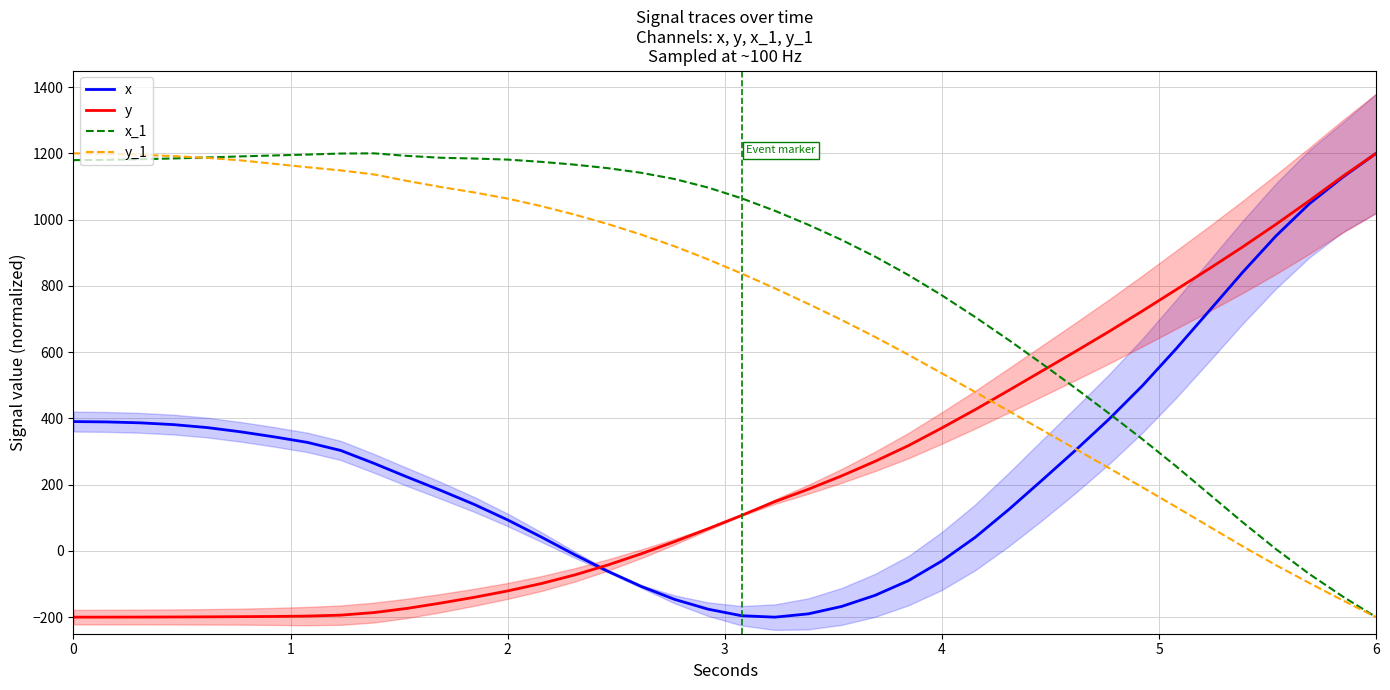

How many positive values does the x series have?

28